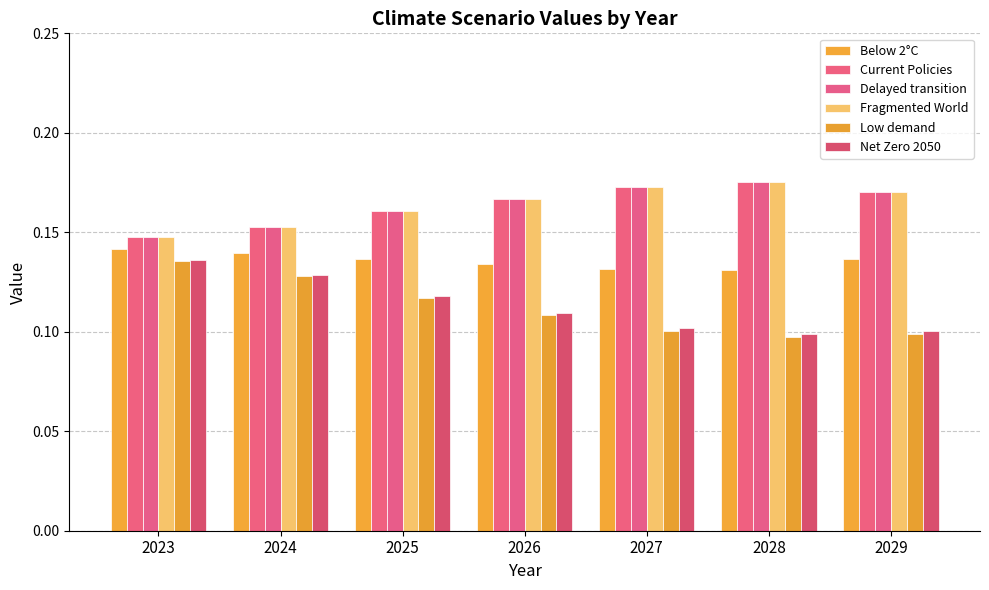

What are all the series names shown in the legend?

Below 2°C, Current Policies, Delayed transition, Fragmented World, Low demand, Net Zero 2050